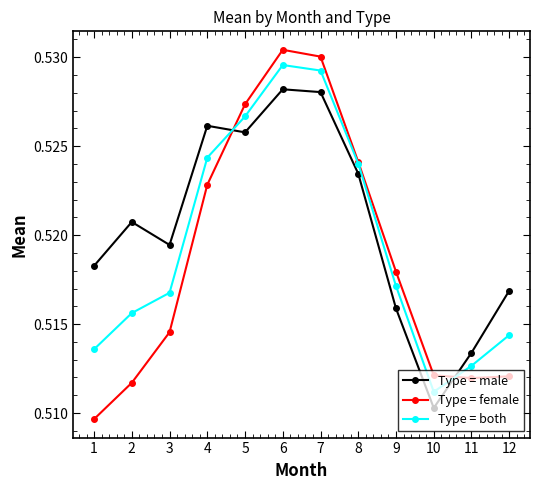

The Type = both series shows 0.7 at 12. True or false?

False